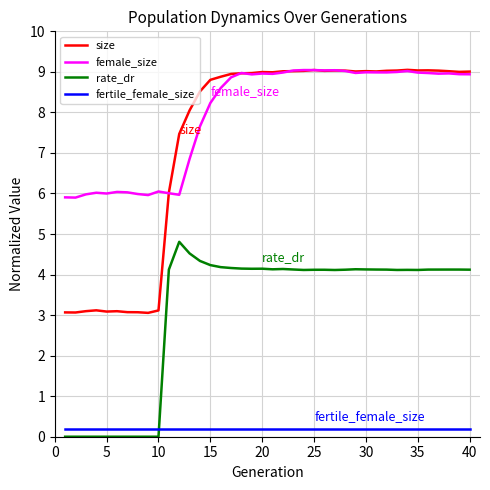

Which series has the largest total across all categories?

female_size